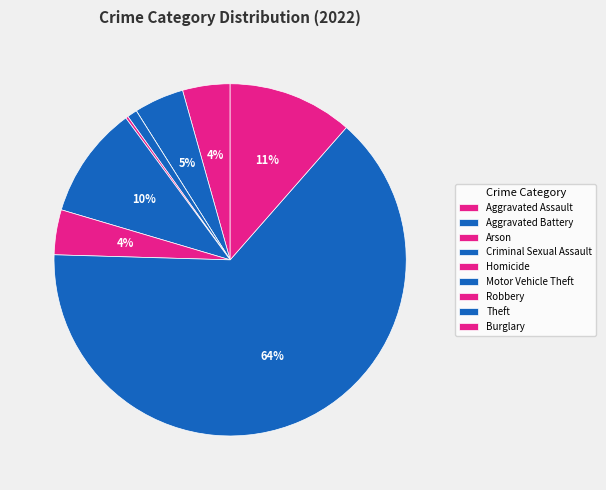

Does Criminal Sexual Assault account for over 50% of the chart?

No